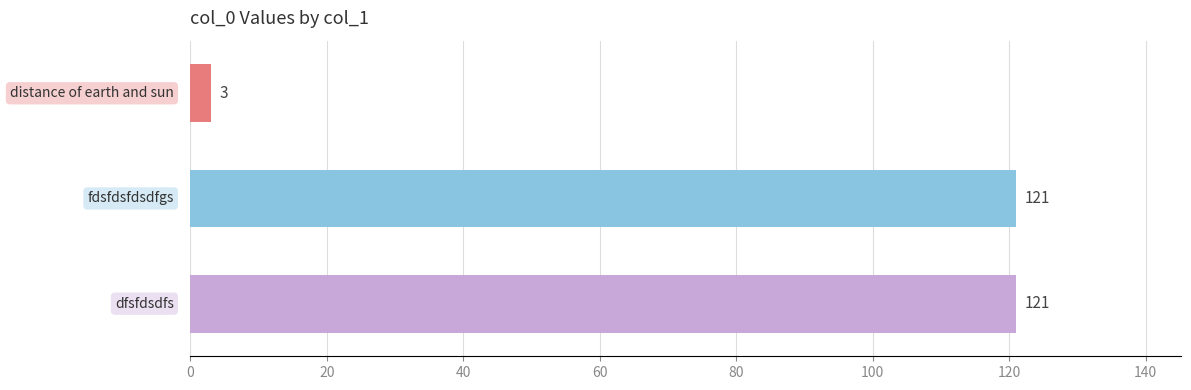

What is the value of the 3rd bar from the top?

121